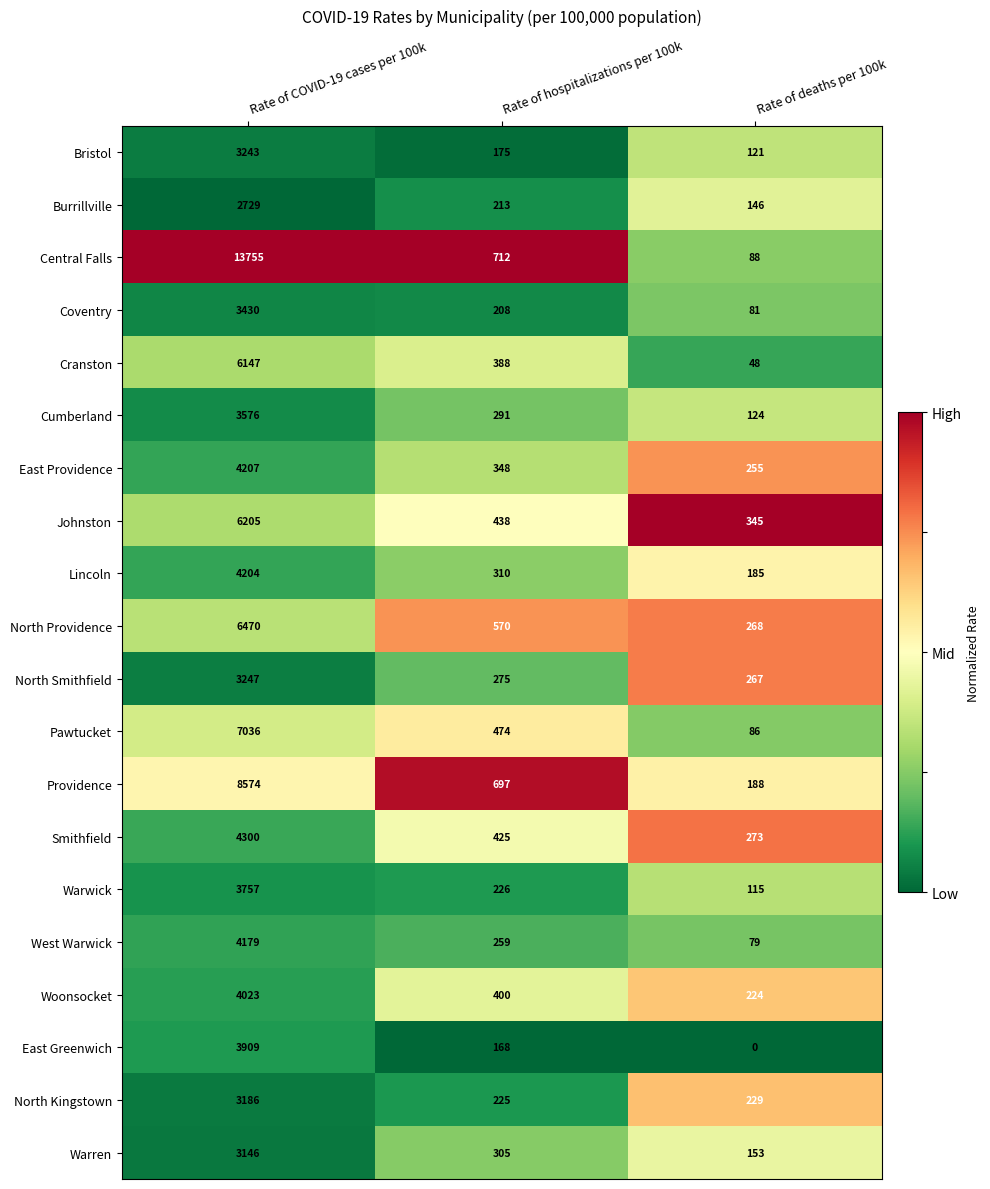

Which series has the largest range (max minus min)?

Central Falls